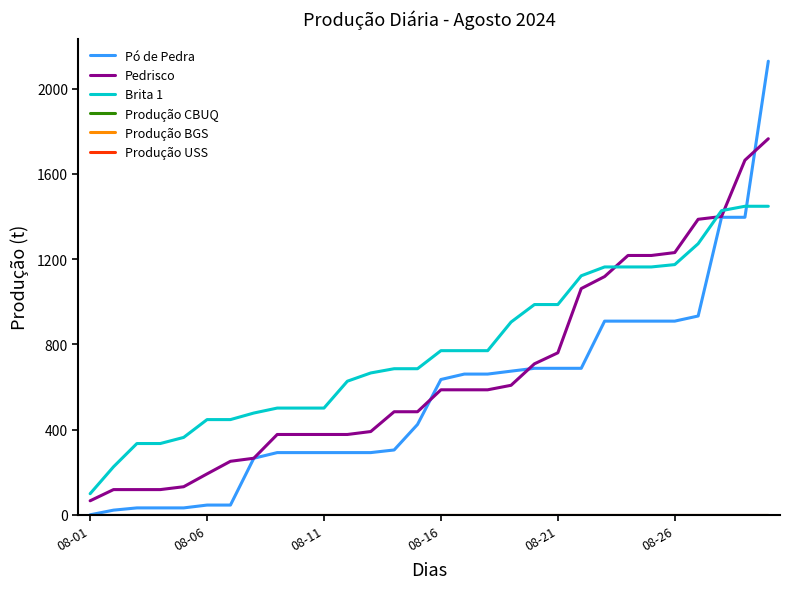

Does the chart have visible grid lines?

No